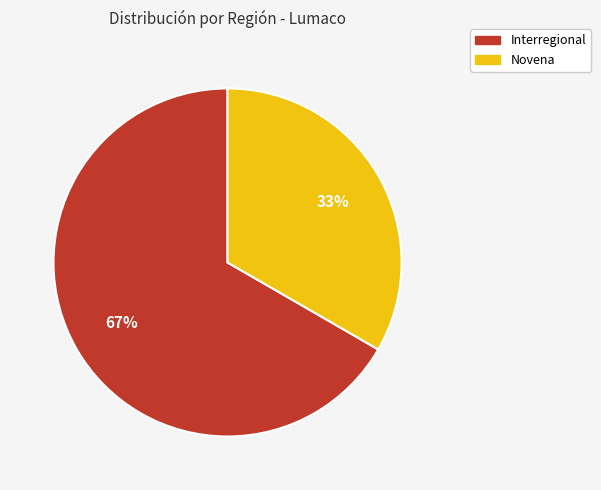

To the nearest percent, what is the average slice percentage?

50%